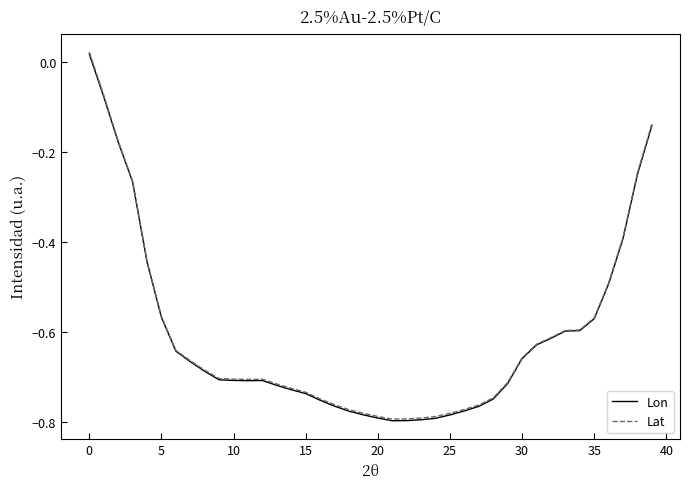

Which series has the widest spread of values?

Lat